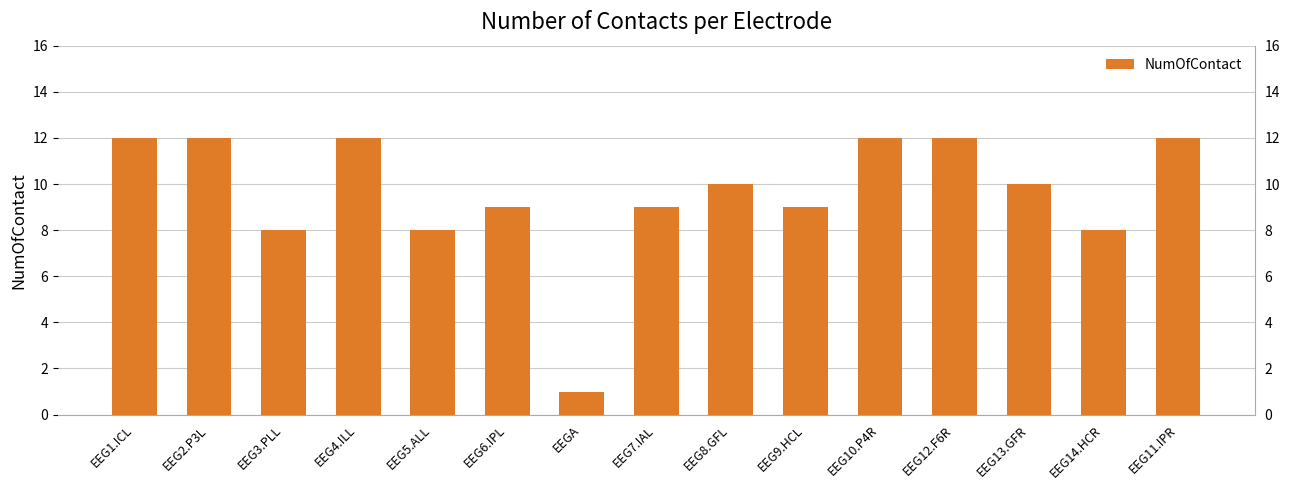

List the labels in order of value, smallest first.

EEGA, EEG3.PLL, EEG5.ALL, EEG14.HCR, EEG6.IPL, EEG7.IAL, EEG9.HCL, EEG8.GFL, EEG13.GFR, EEG1.ICL, EEG2.P3L, EEG4.ILL, EEG10.P4R, EEG12.F6R, EEG11.IPR